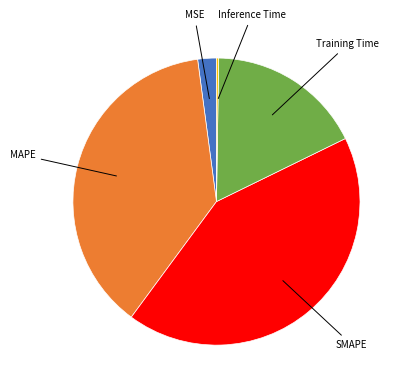

Is there any slice that represents more than half of the pie?

No